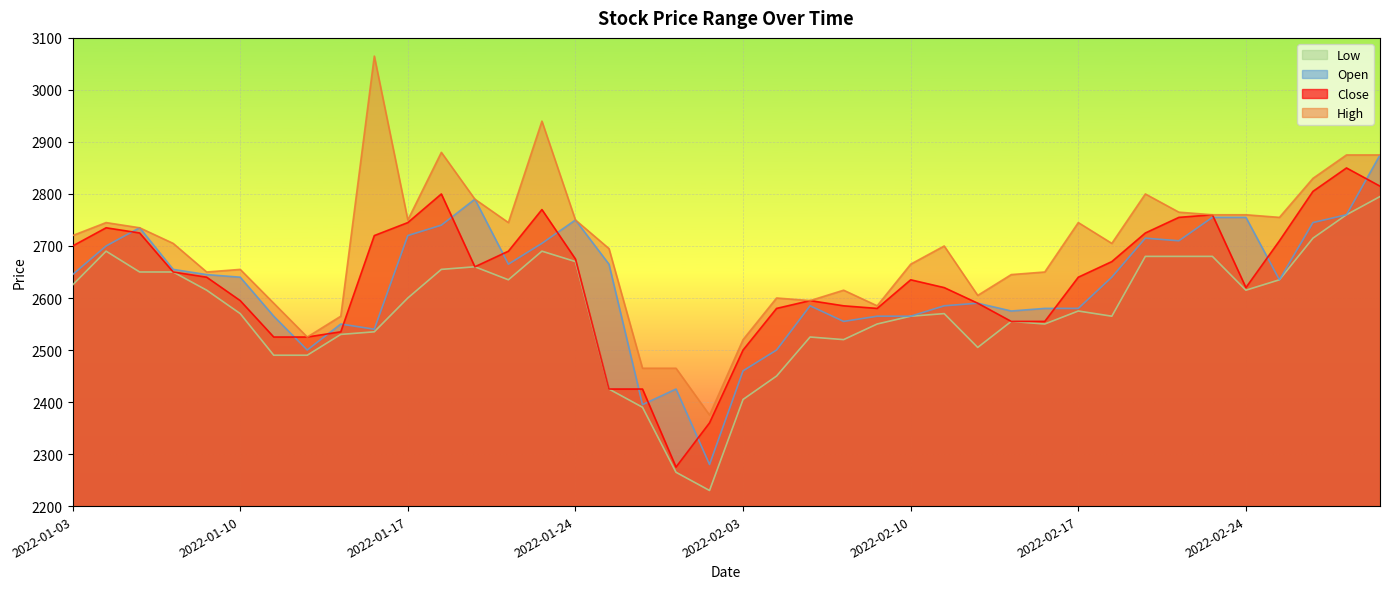

What are all the series names shown in the legend?

Low, Open, Close, High